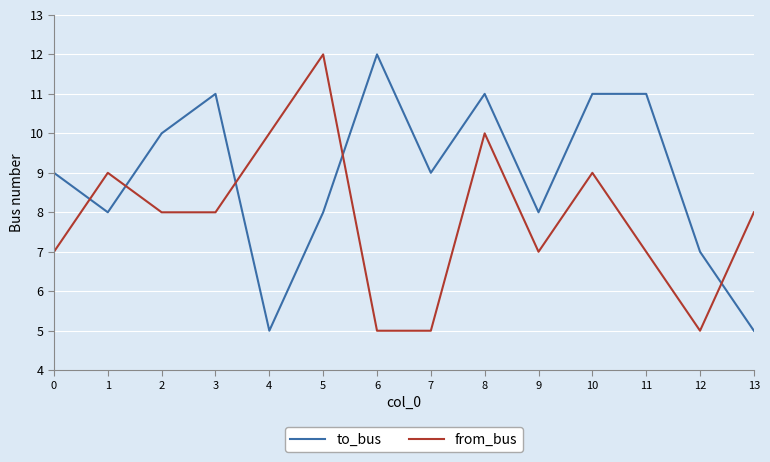

At 9, list the series in order from largest to smallest.

to_bus, from_bus